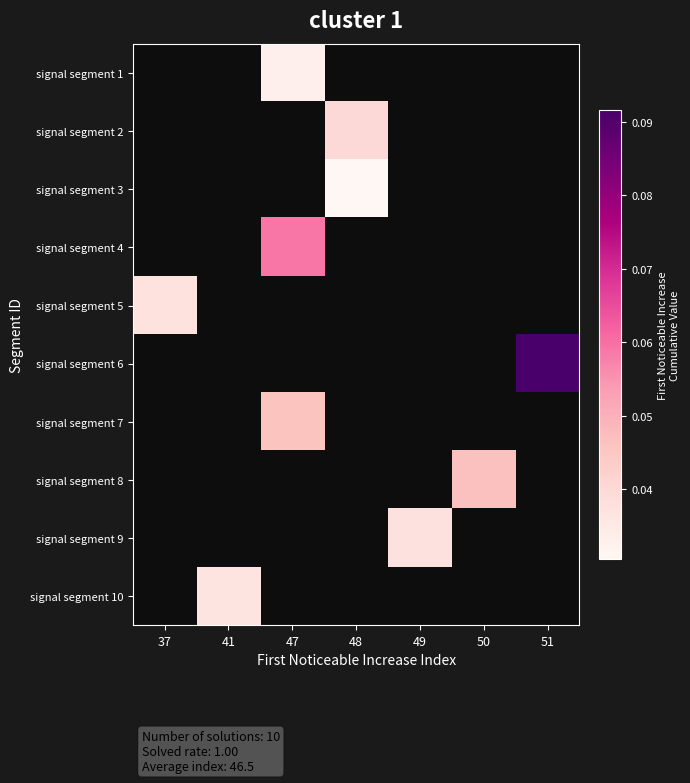

Between 37 and 47, which is larger?

47